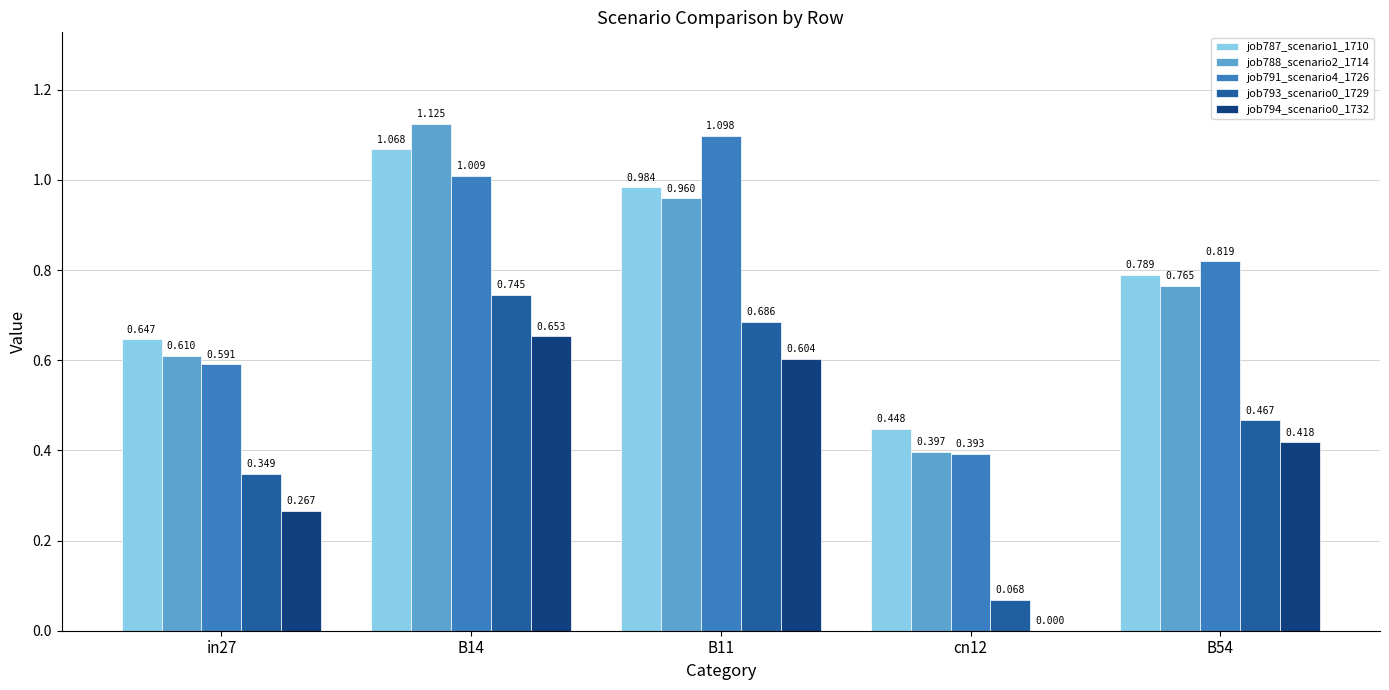

Is the value of job794_scenario0_1732 at B54 greater than the value of job787_scenario1_1710 at cn12?

No